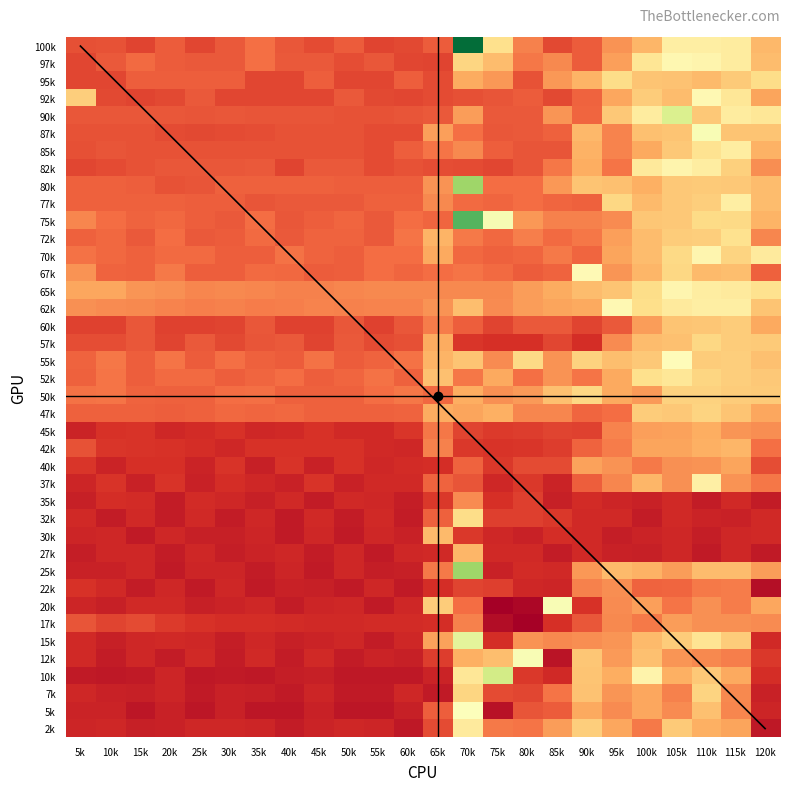

What is the smallest value displayed?

0.3